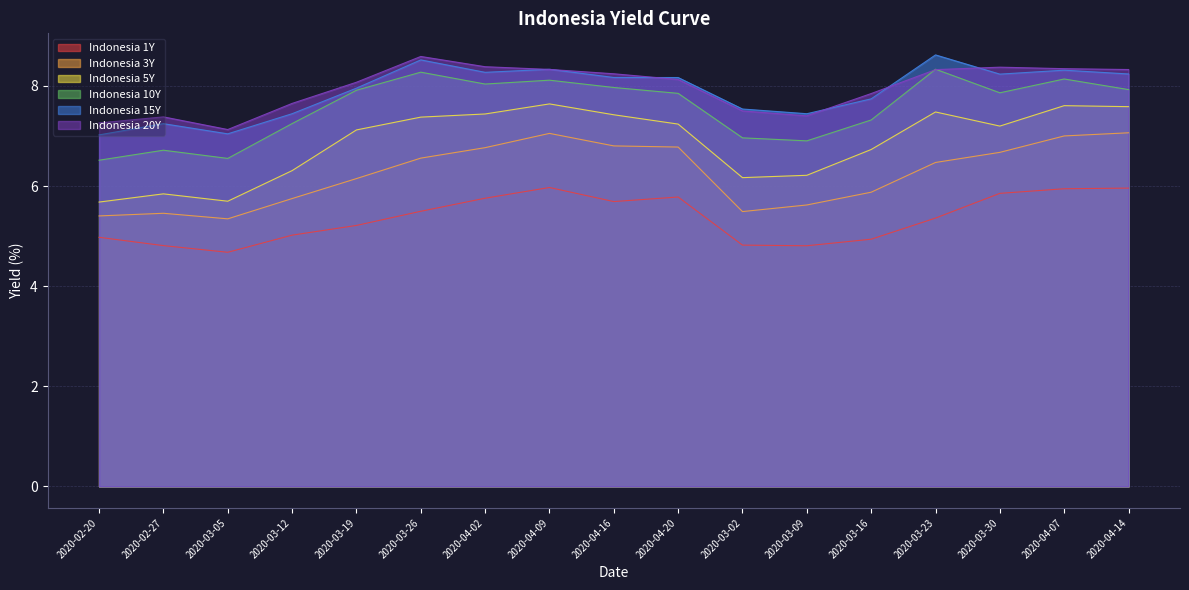

At which label does Indonesia 3Y first exceed 6?

2020-03-19